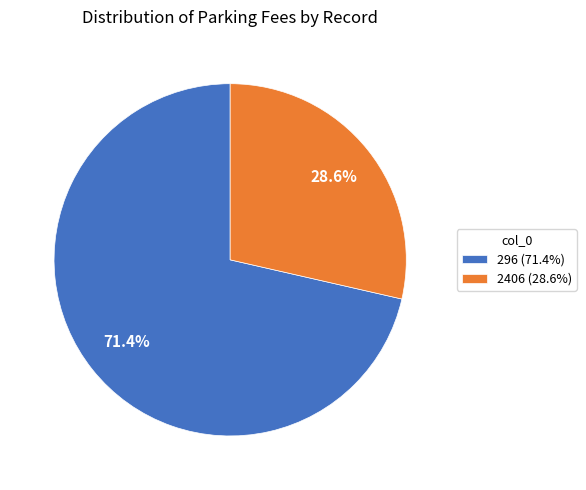

Does 296 account for over 50% of the chart?

Yes